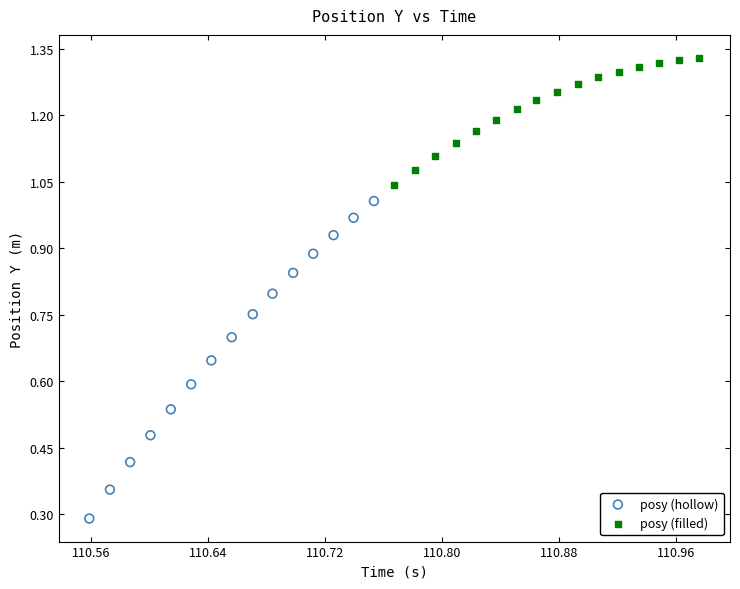

Which series has the widest spread of Y values?

posy (hollow)